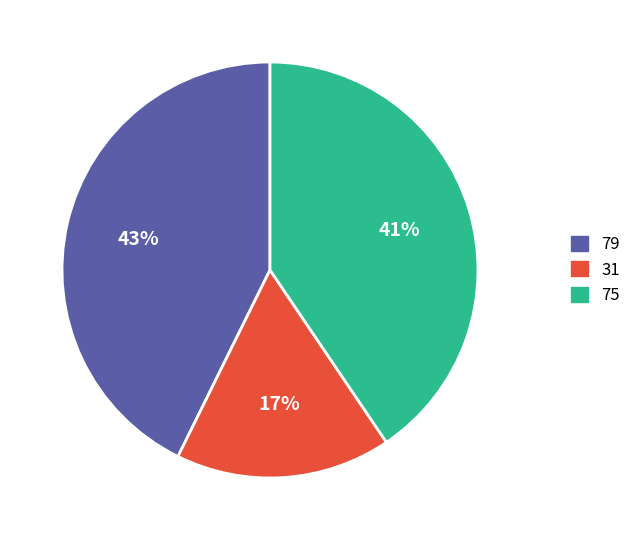

What percentage is the 31 slice, to the nearest percent?

17%